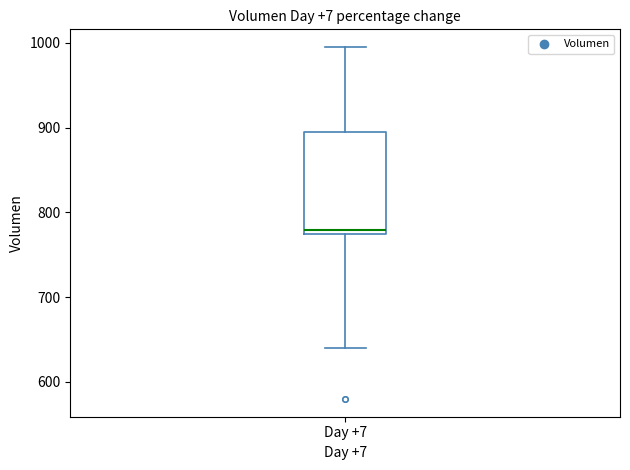

Read this box plot against the y-axis: the position of the median line, the range covered by the box, and the ends of both whiskers. The values are not printed on the chart, so give them approximately, as read against the axis.

median 780, box 770 to 890, whiskers 640 to 1000